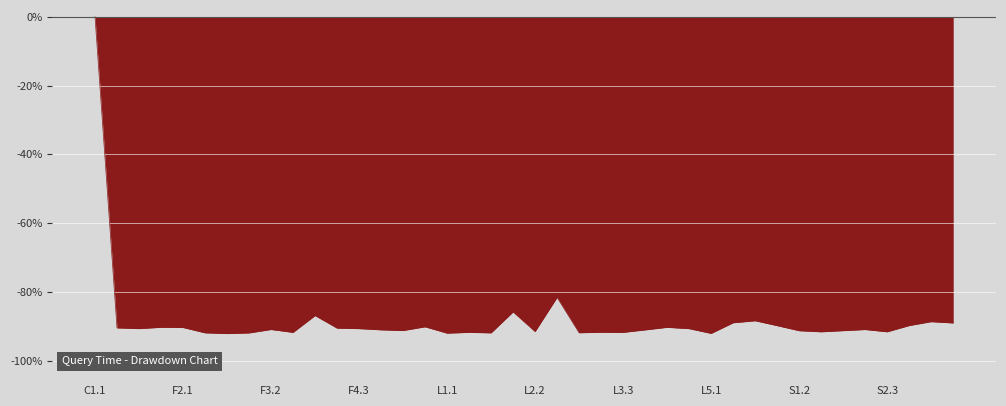

How many points are lower than both their immediate neighbors (excluding endpoints)?

12